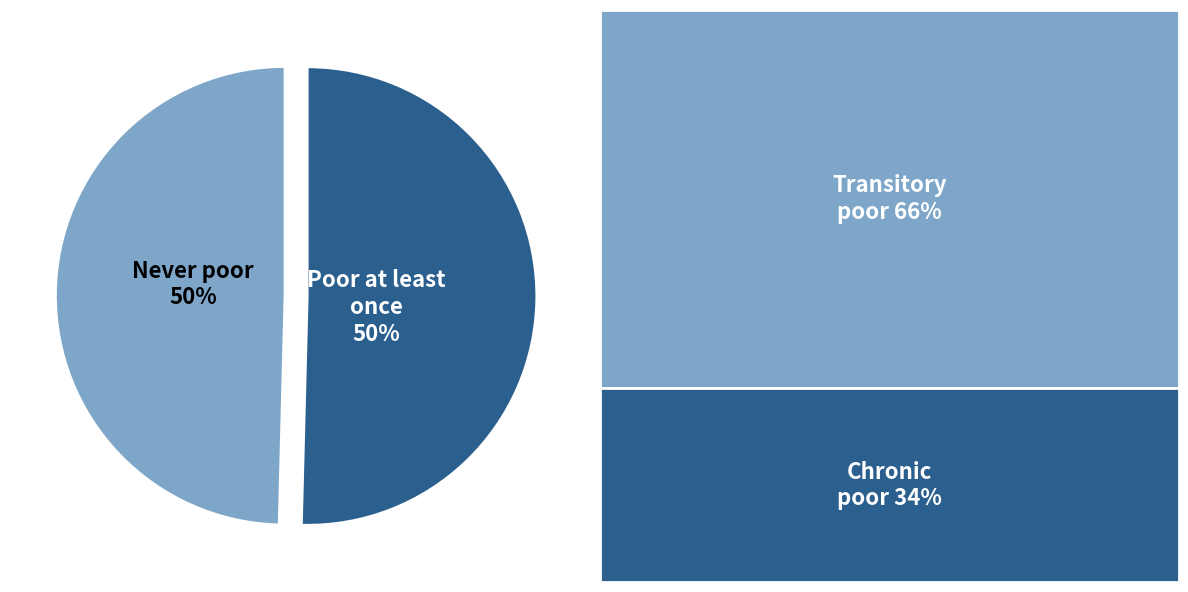

How many slices are in this pie chart?

2